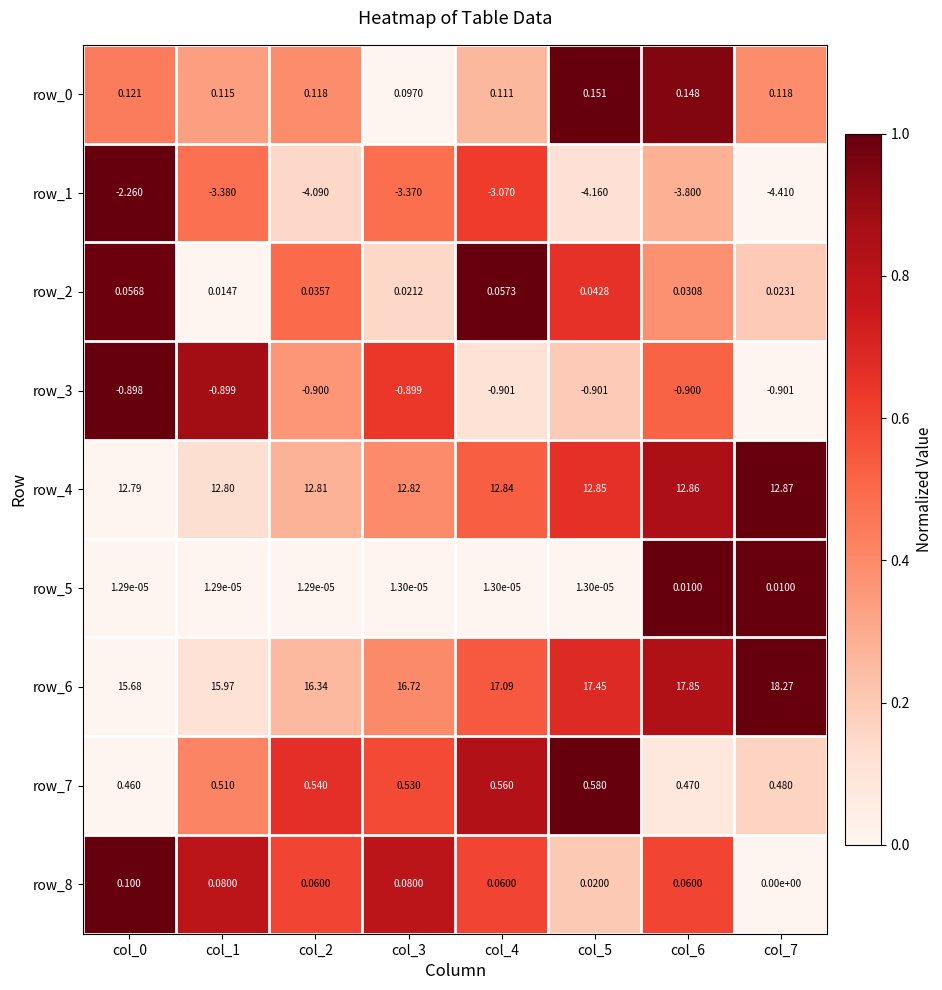

Is the value of row_3 at col_0 greater than the value of row_6 at col_5?

No